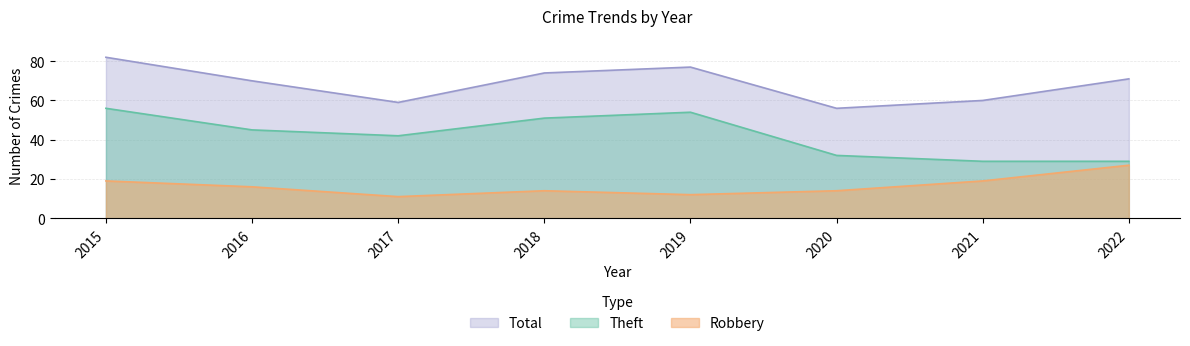

Which series has the largest total across all categories?

Total